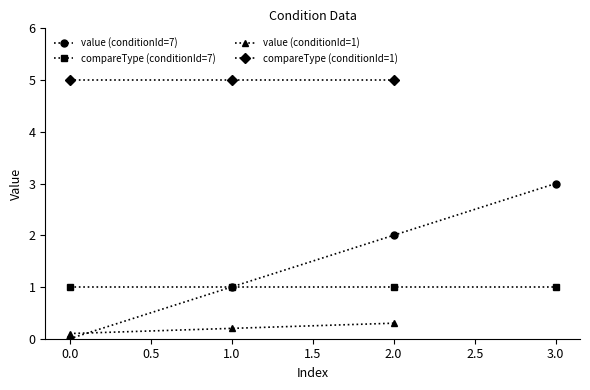

Is it true that compareType (conditionId=7) equals 0 at 0.0?

False